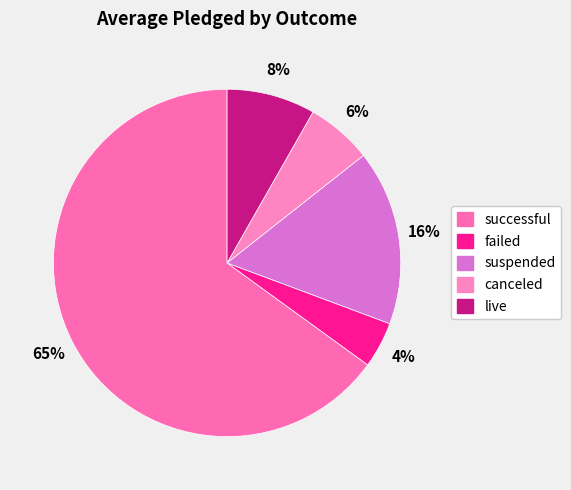

How many slices are in this pie chart?

5